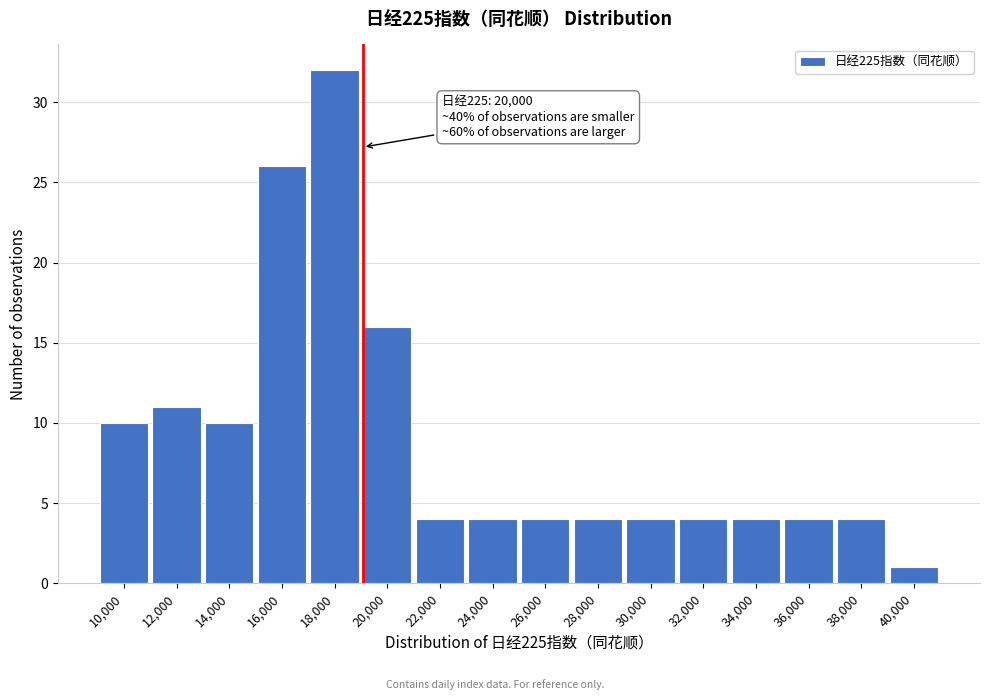

Reading left to right, extract all data points from this chart.

10,000=10	12,000=11	14,000=10	16,000=26	18,000=32	20,000=16	22,000=4	24,000=4	26,000=4	28,000=4	30,000=4	32,000=4	34,000=4	36,000=4	38,000=4	40,000=1